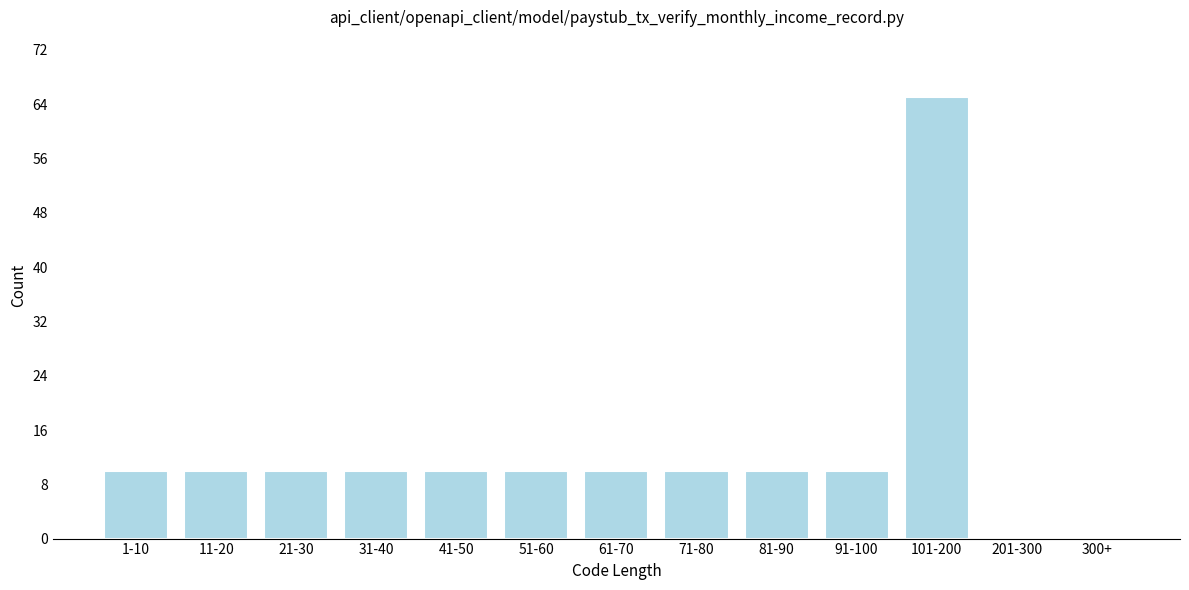

Reading left to right, transcribe all the data shown in this chart.

1-10=10	11-20=10	21-30=10	31-40=10	41-50=10	51-60=10	61-70=10	71-80=10	81-90=10	91-100=10	101-200=65	201-300=0	300+=0